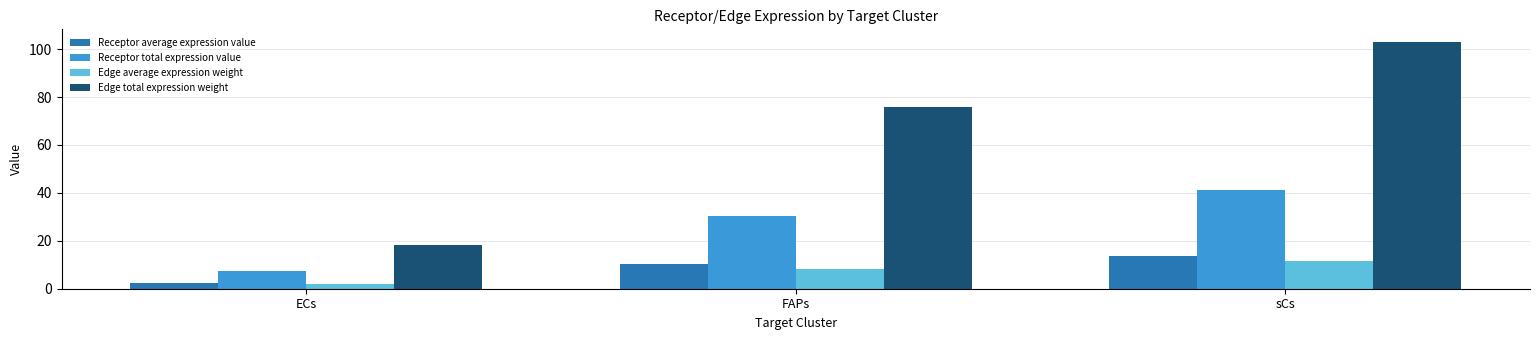

What is the total value across all series at sCs?

169.6